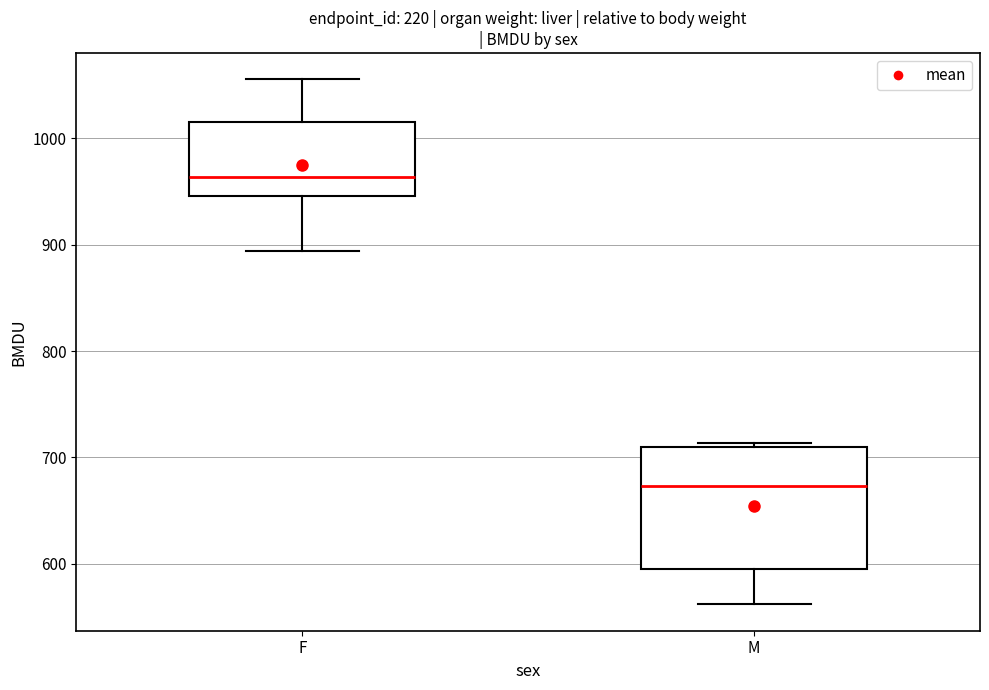

Which box is the tallest, from its lower edge to its upper edge?

M